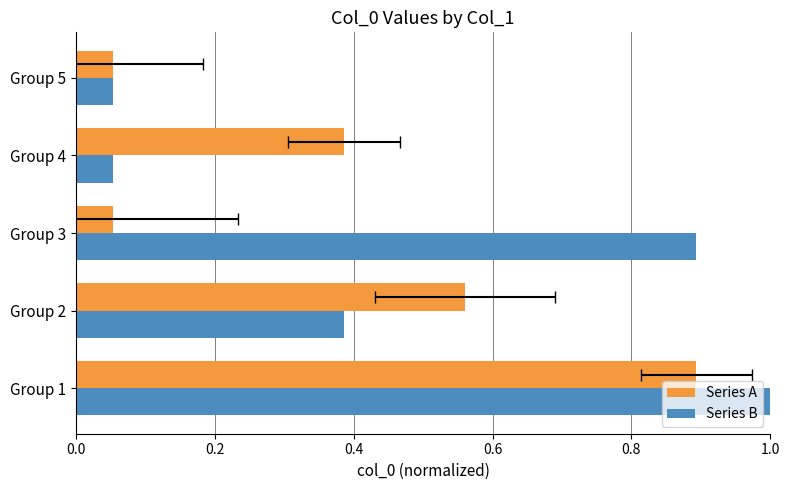

Which series has the largest range (max minus min)?

Series B